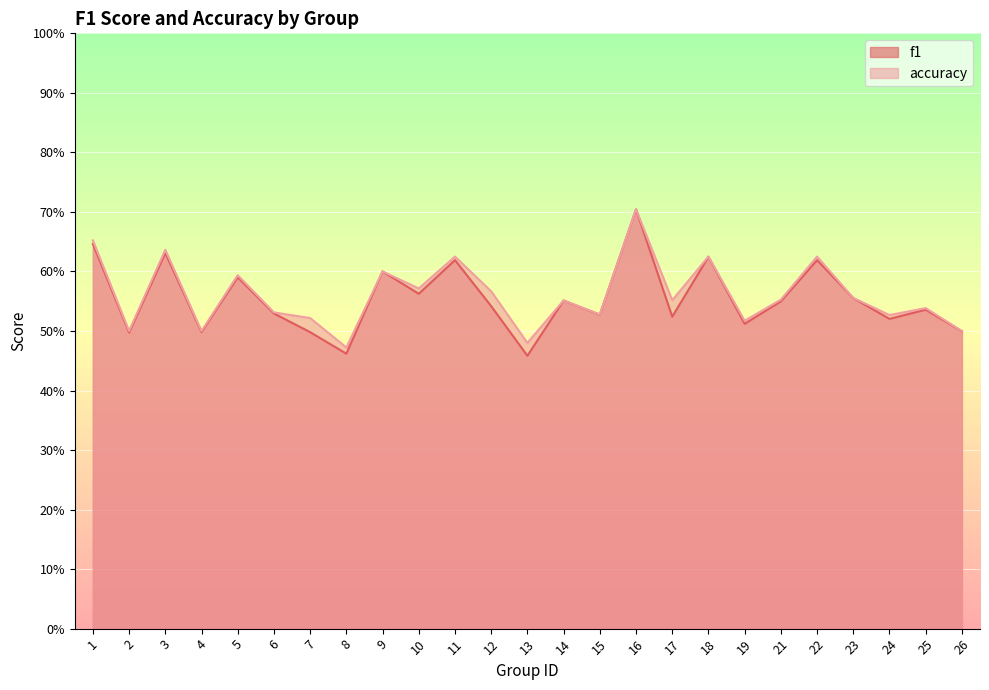

What is the minimum value for f1?

0.5